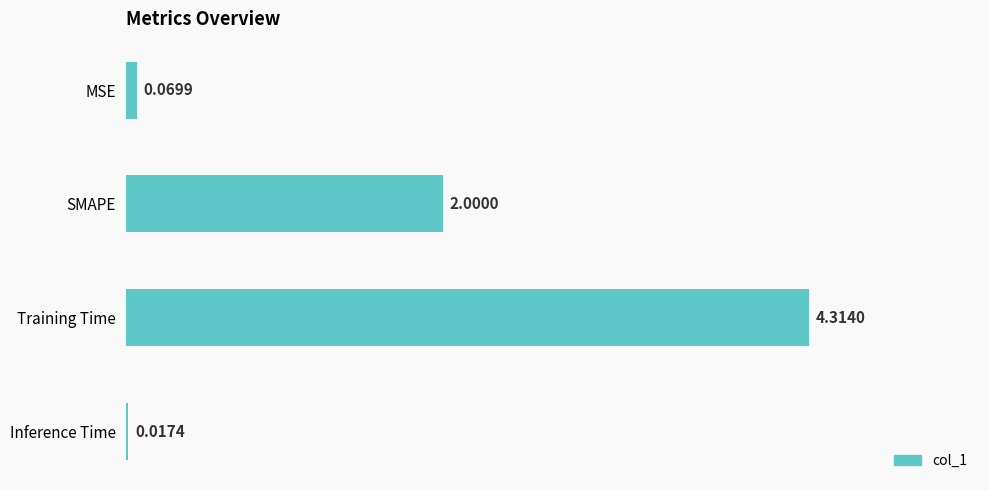

Does the chart contain any negative values?

No